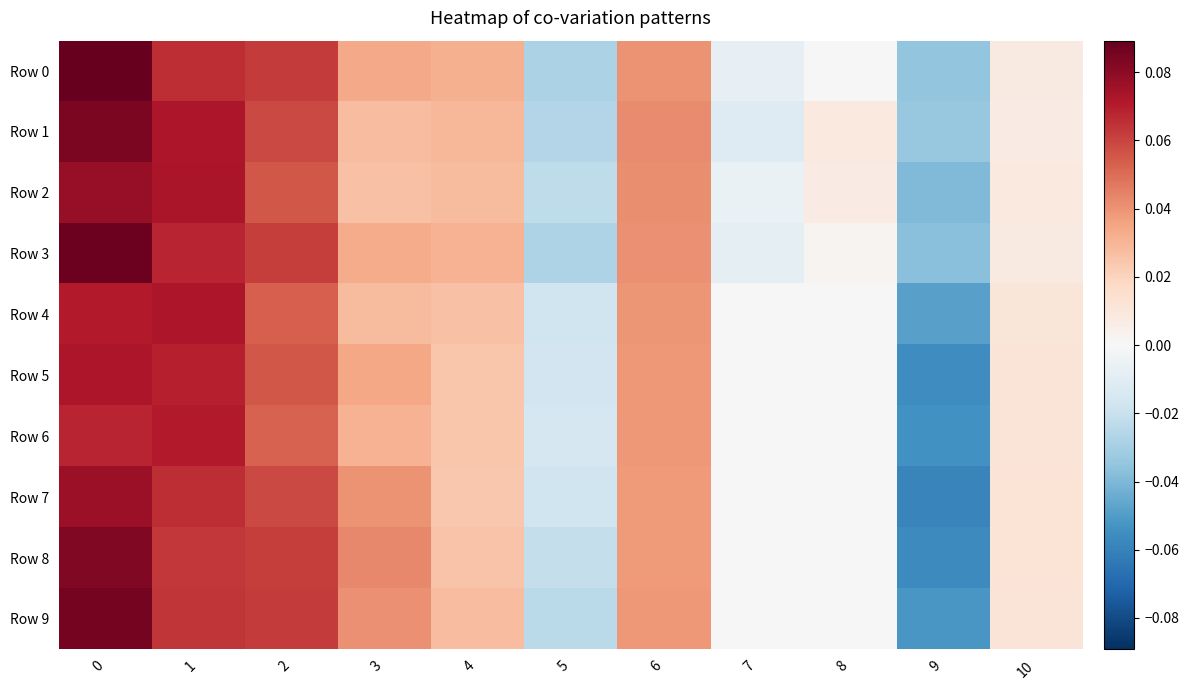

Which series changed the most between 1 and 9?

Row 7